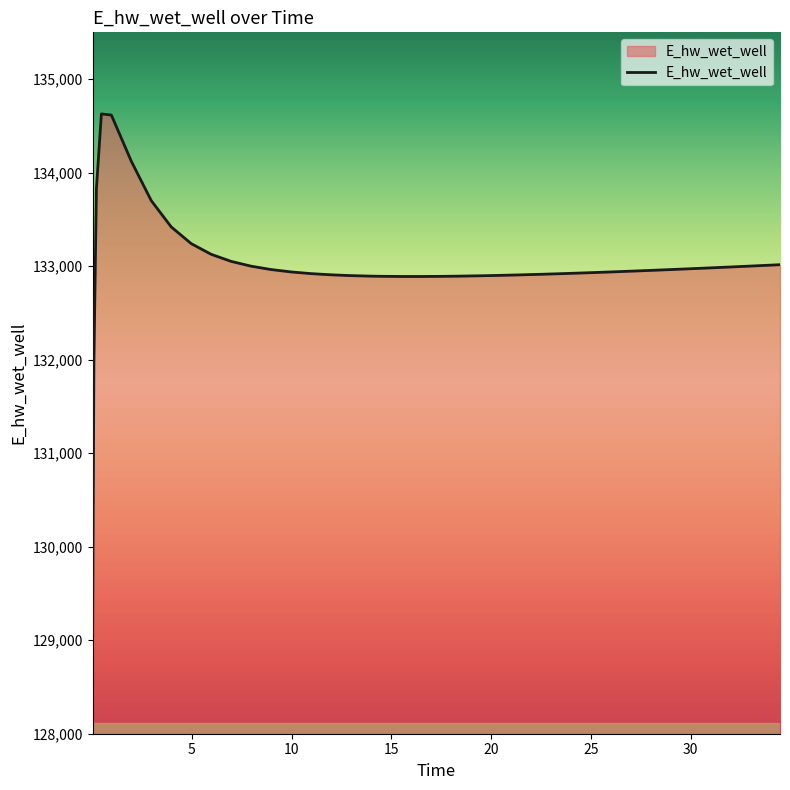

What is the difference between the maximum and minimum values?

5557.7